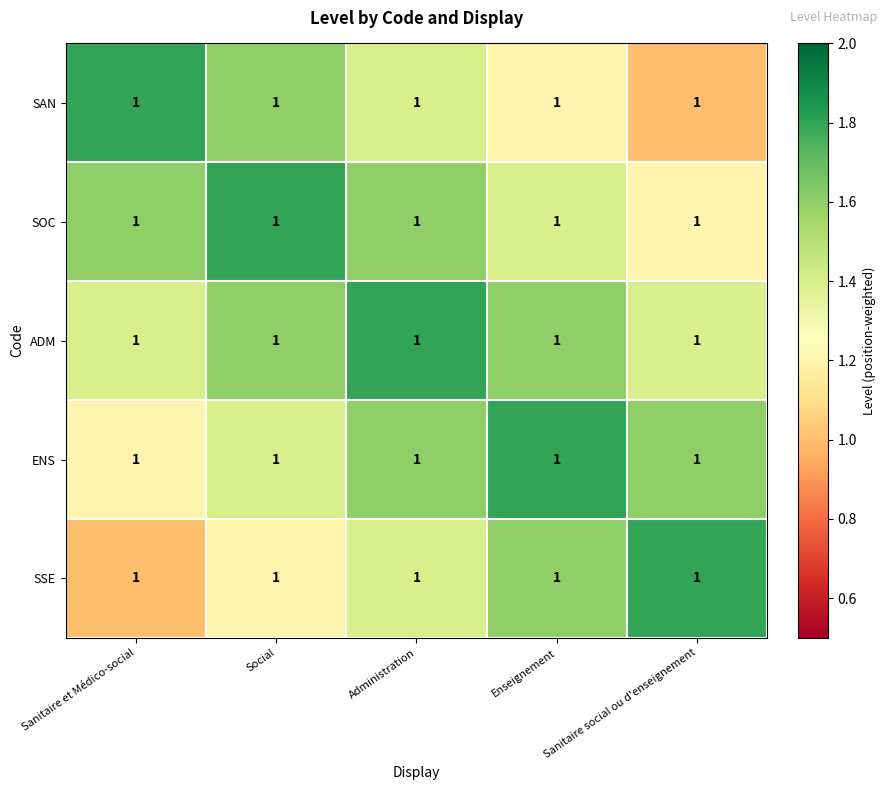

Reading left to right, extract all data points from this chart.

SAN: Sanitaire et Médico-social=1.0	Social=1.0	Administration=1.0	Enseignement=1.0	Sanitaire social ou d'enseignement=1.0
SOC: Sanitaire et Médico-social=1.0	Social=1.0	Administration=1.0	Enseignement=1.0	Sanitaire social ou d'enseignement=1.0
ADM: Sanitaire et Médico-social=1.0	Social=1.0	Administration=1.0	Enseignement=1.0	Sanitaire social ou d'enseignement=1.0
ENS: Sanitaire et Médico-social=1.0	Social=1.0	Administration=1.0	Enseignement=1.0	Sanitaire social ou d'enseignement=1.0
SSE: Sanitaire et Médico-social=1.0	Social=1.0	Administration=1.0	Enseignement=1.0	Sanitaire social ou d'enseignement=1.0